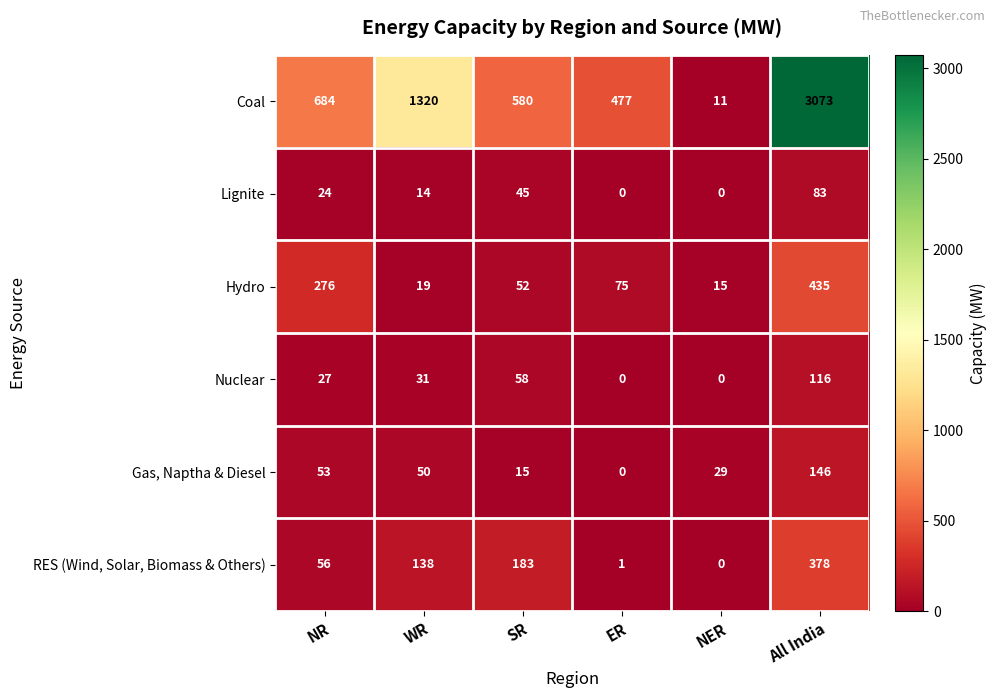

What is the difference between the RES (Wind, Solar, Biomass & Others) values at ER and NR?

55